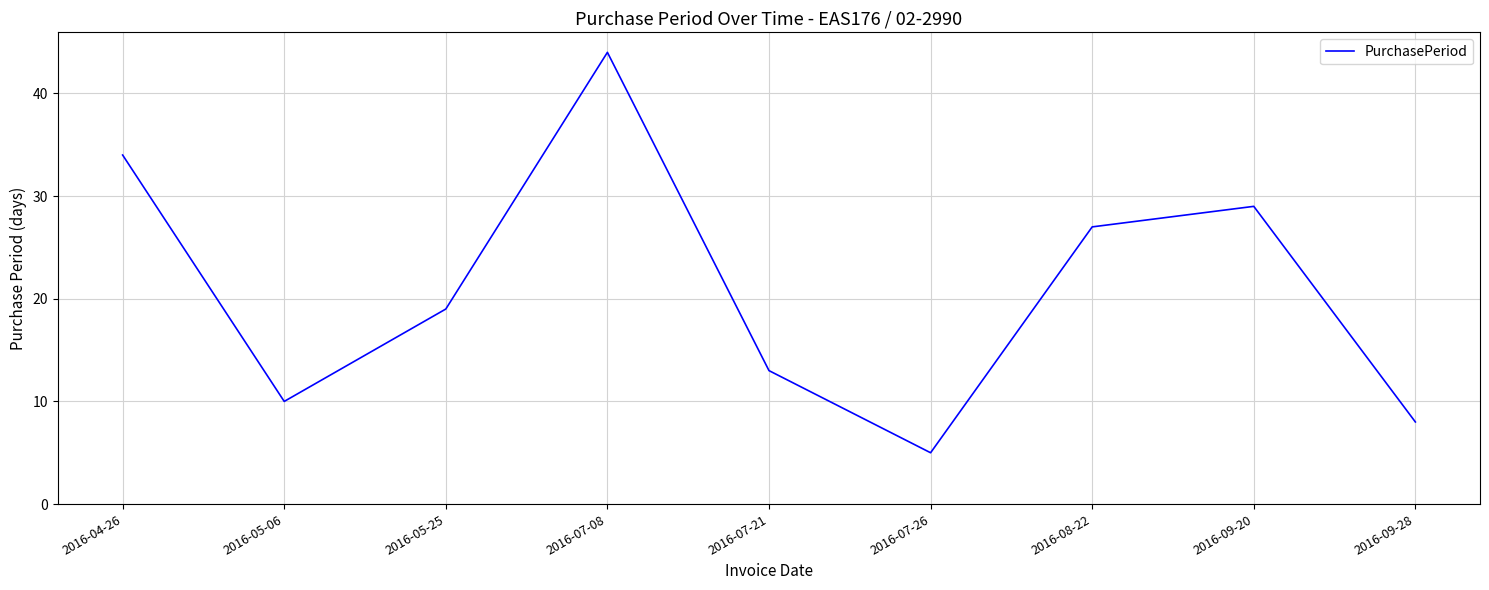

What is the approximate value at 2016-05-06?

10